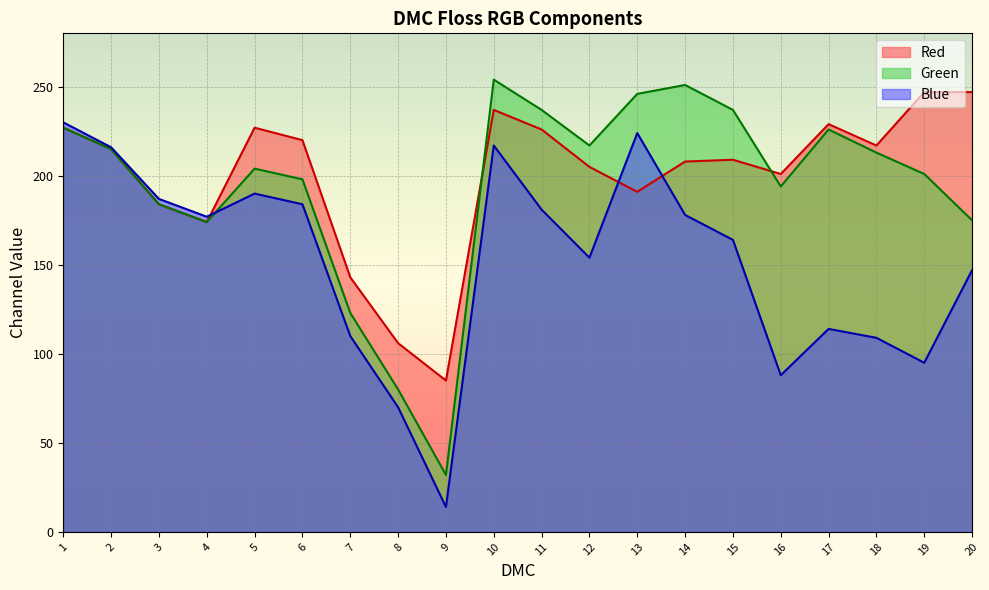

Rank the series at 13 from lowest to highest value.

Red, Blue, Green